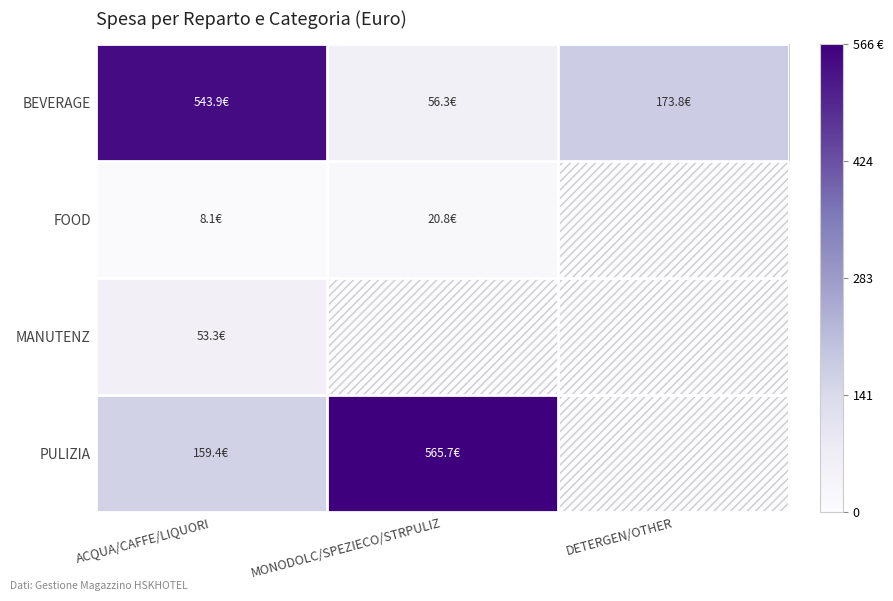

What is the difference between the highest and lowest values at DETERGEN/OTHER?

173.8